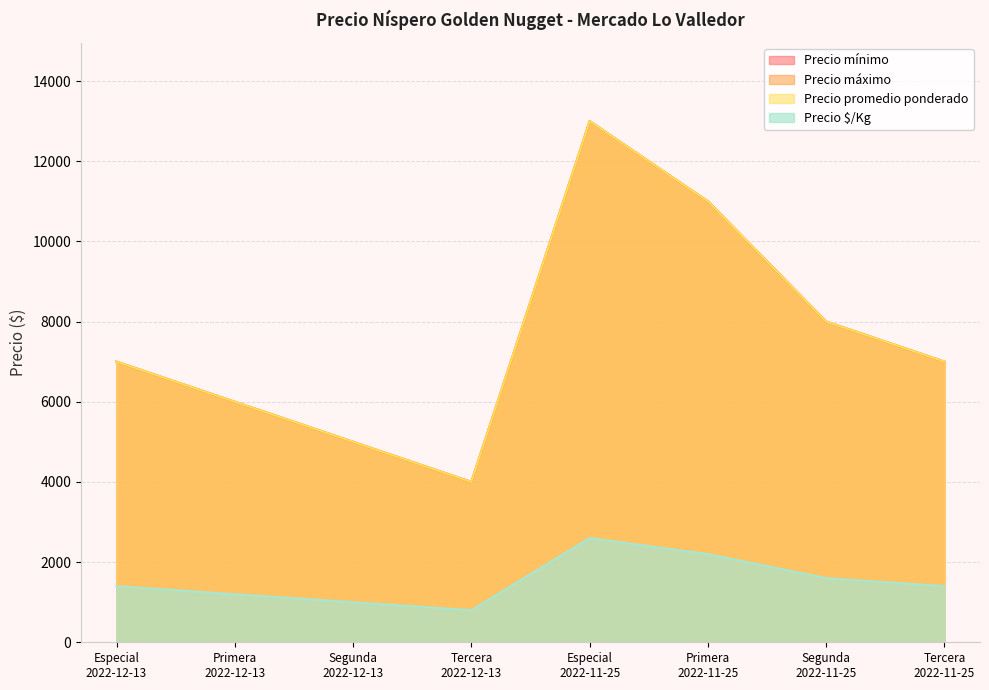

Which series has the widest spread of values?

Precio mínimo